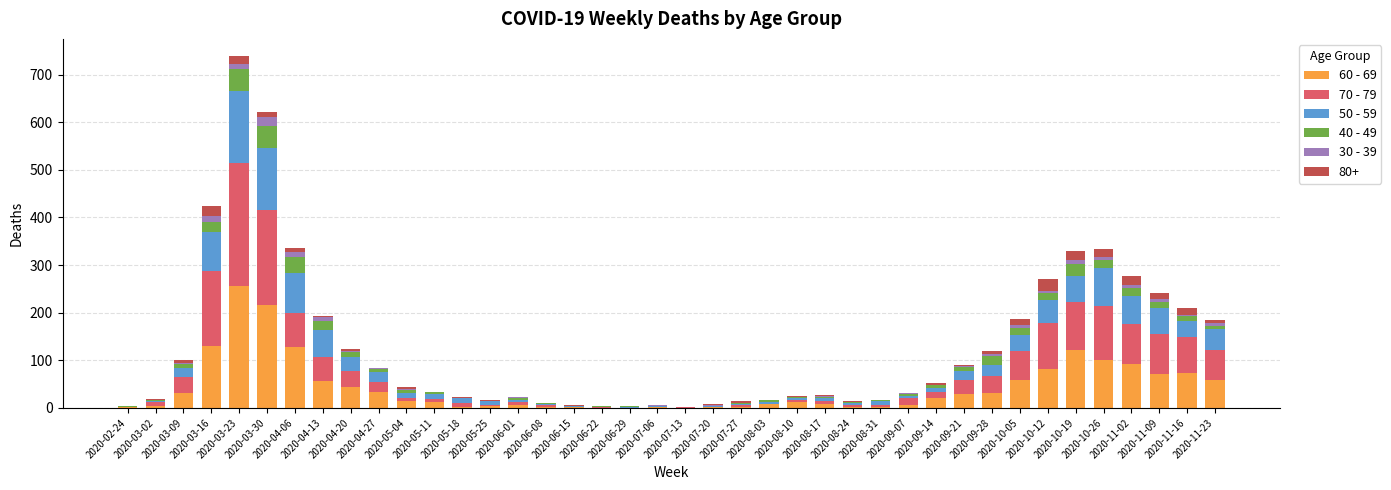

At which category is the sum across all series the highest?

2020-03-23